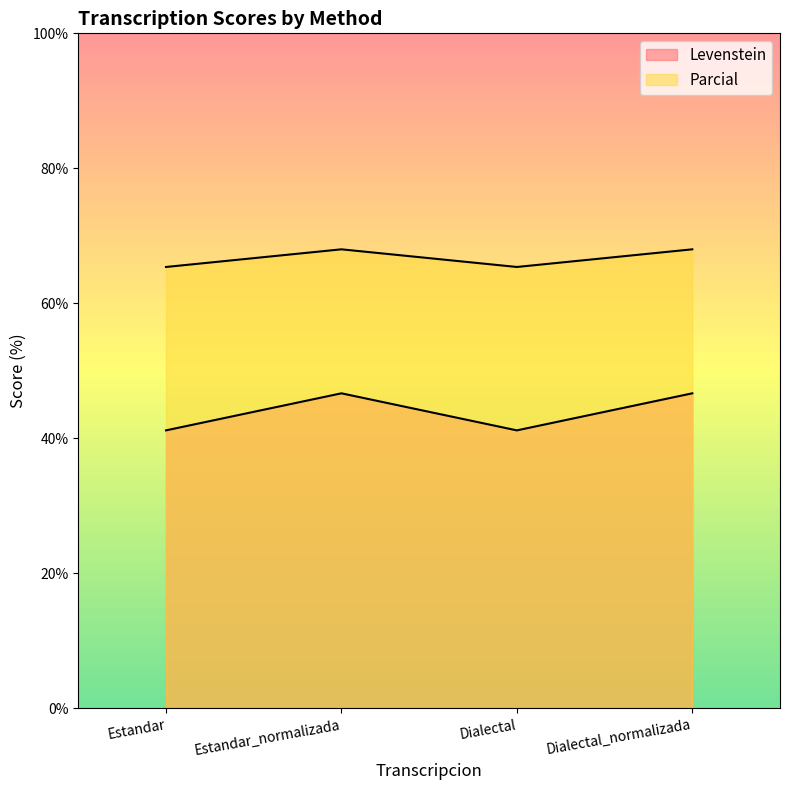

Which category has the highest value in the Levenstein series?

Estandar_normalizada